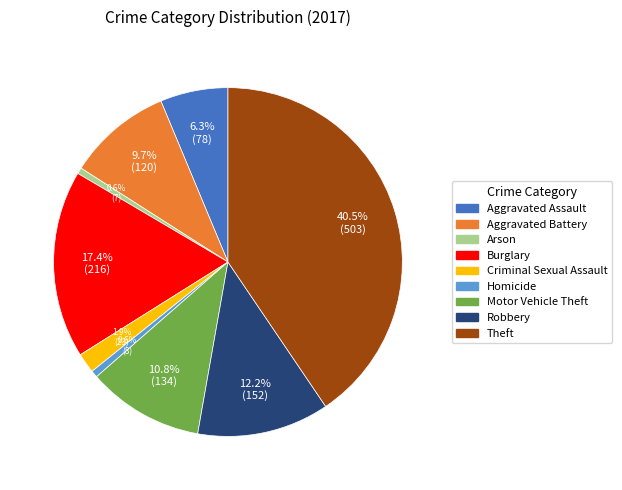

Approximately how many times larger is the value at Homicide compared to Arson?

1.1